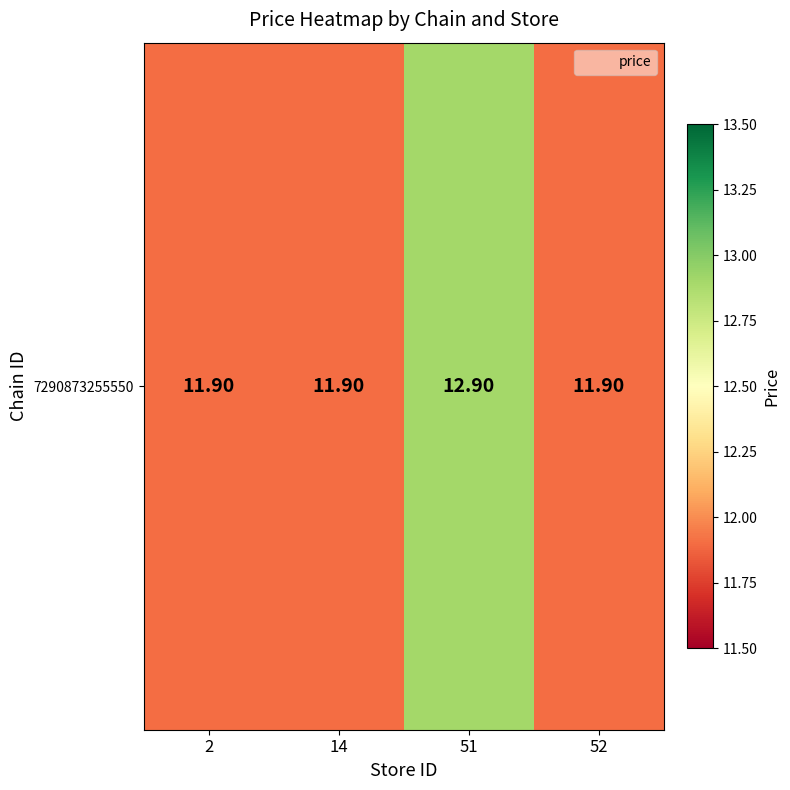

Count the number of categories in the chart.

4